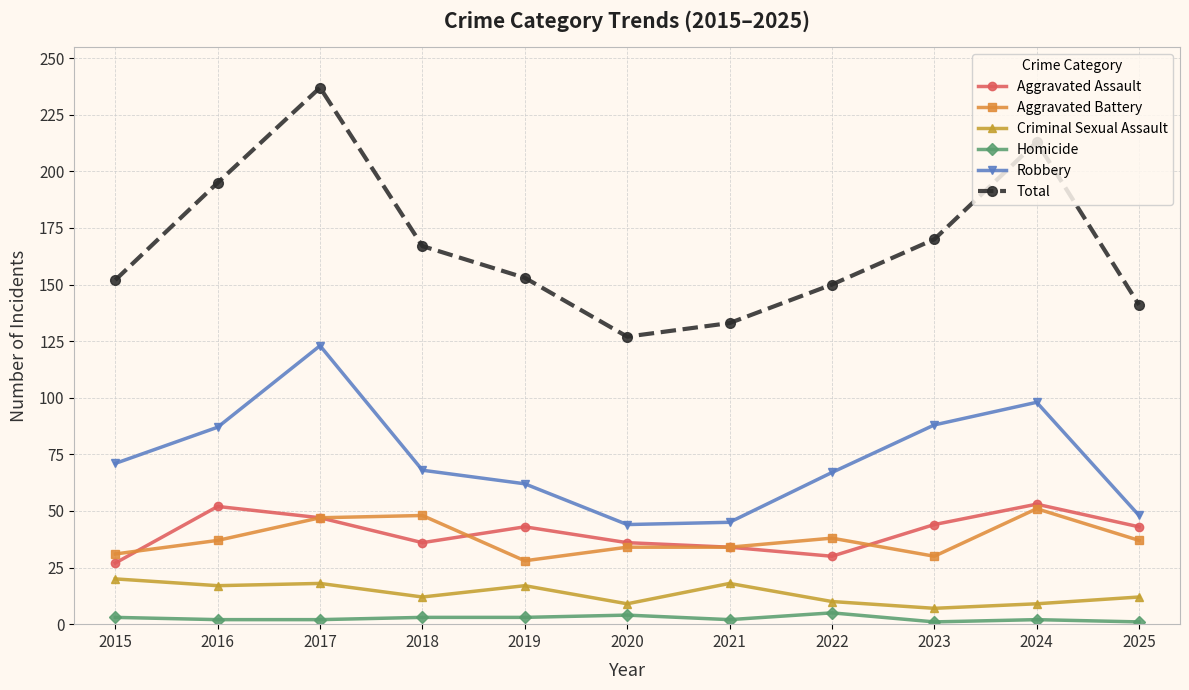

How many values in the Total series are below 153?

5